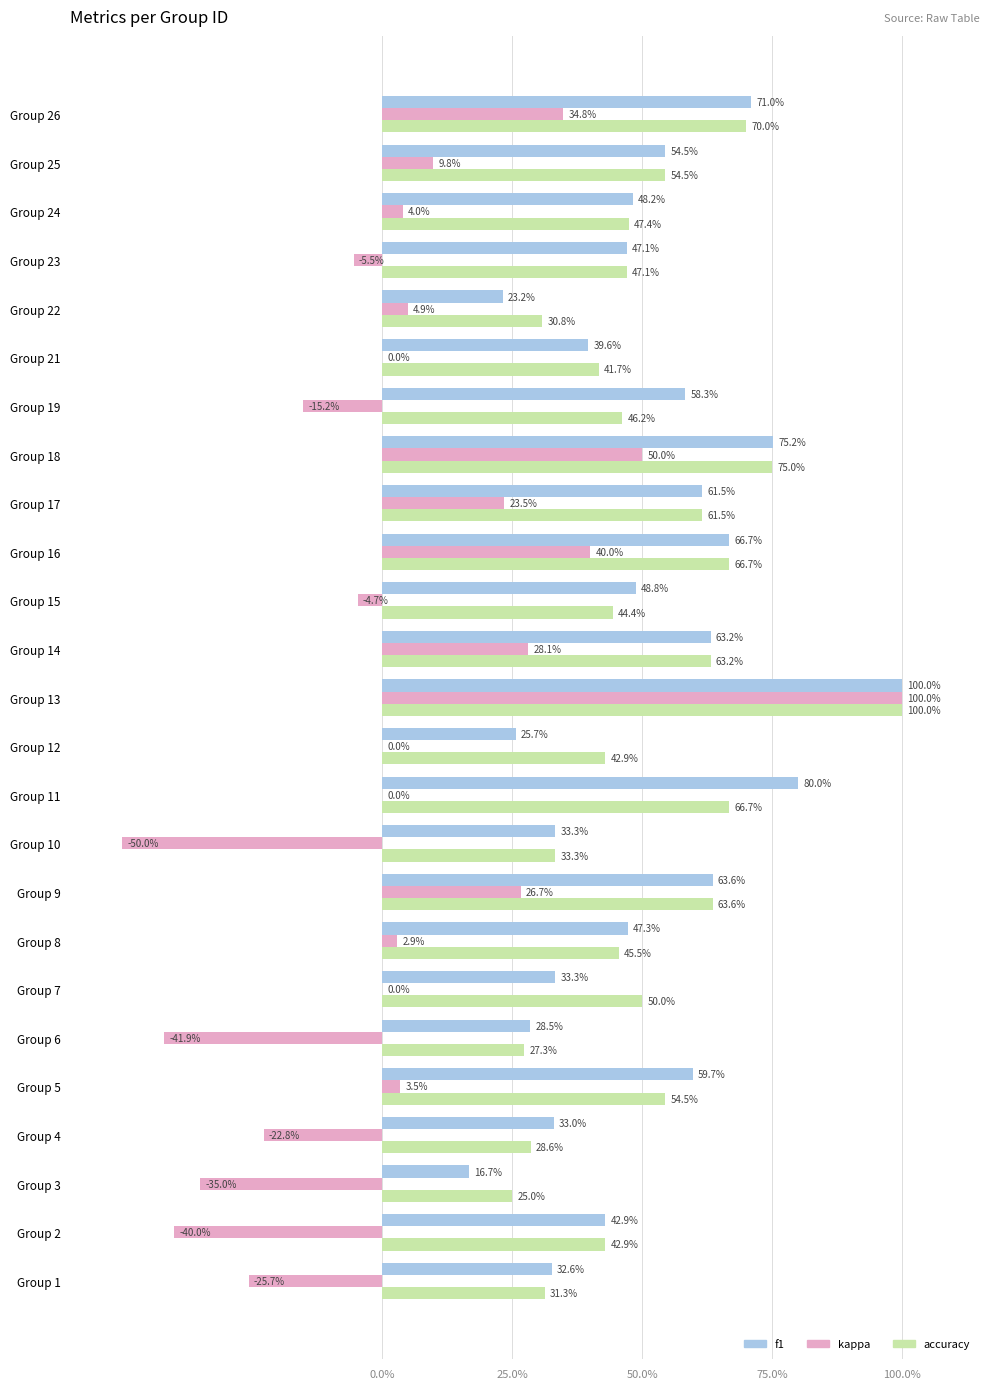

What are all the series names shown in the legend?

f1, kappa, accuracy